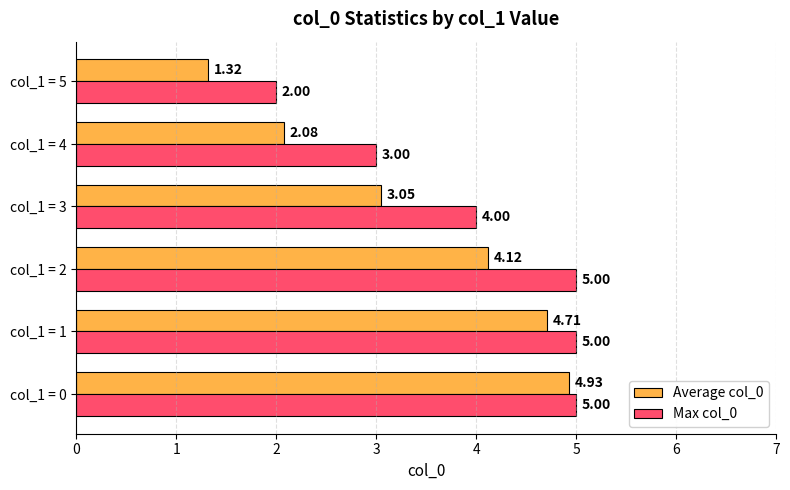

Is the value of Max col_0 at col_1 = 2 greater than the value of Average col_0 at col_1 = 1?

Yes